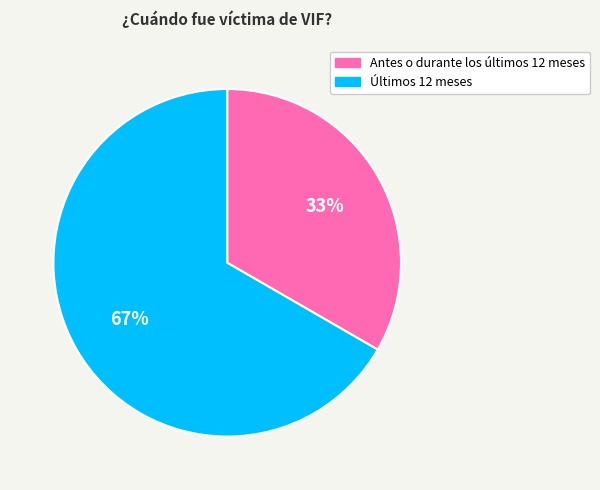

Which has a higher value, Antes o durante los últimos 12 meses or Últimos 12 meses?

Últimos 12 meses